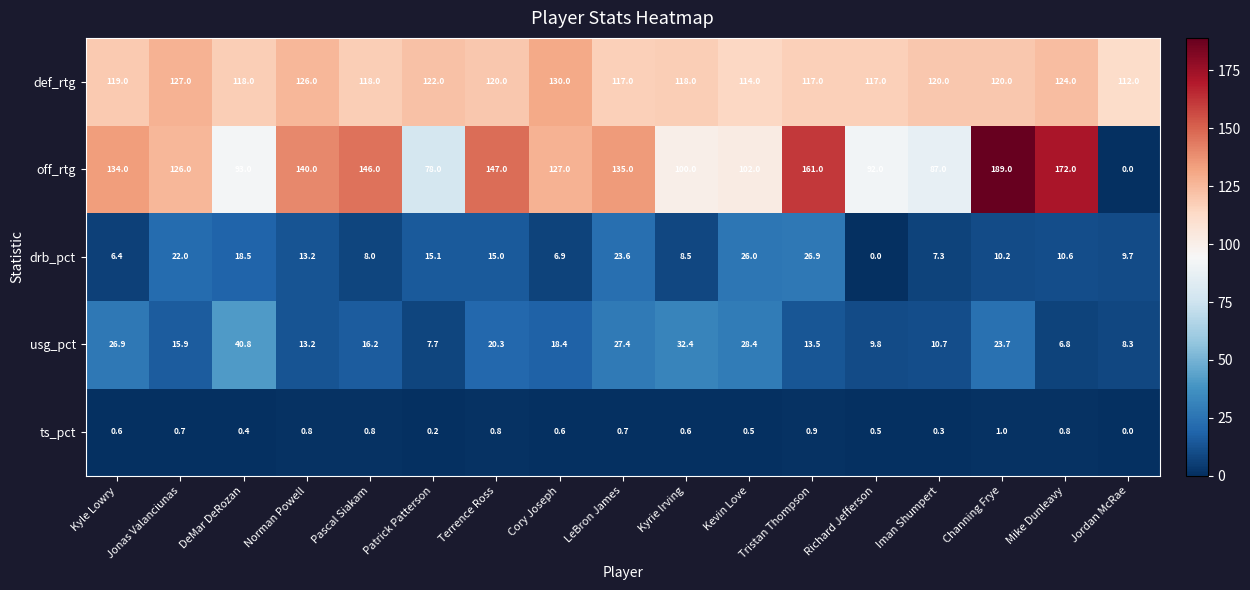

What is the spread (max minus min) of values at Mike Dunleavy?

171.2